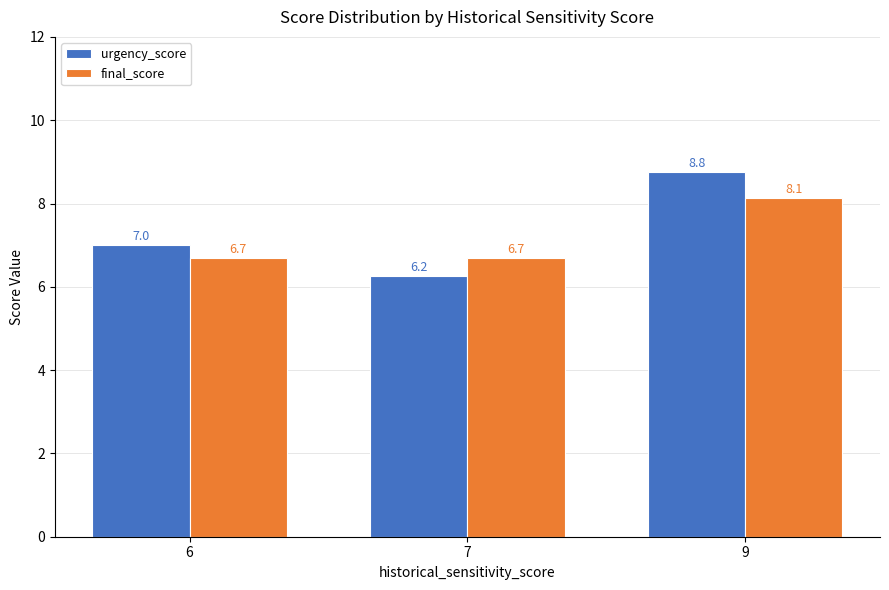

What is the approximate value of final_score at 6?

6.7